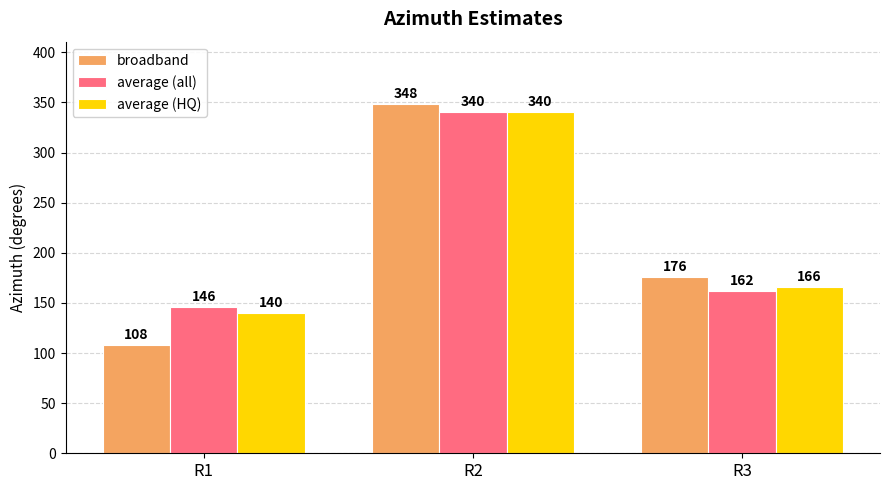

Is the value of average (all) at R1 greater than the value of average (HQ) at R3?

No